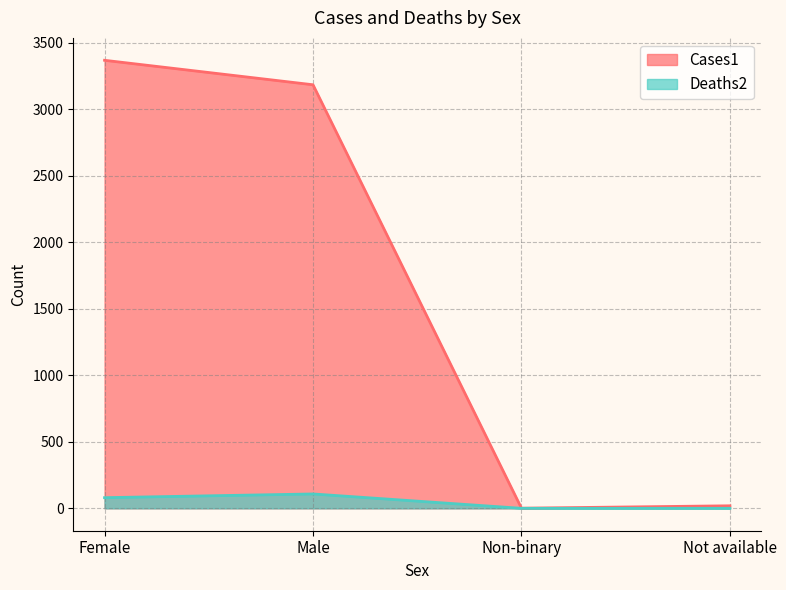

How many lines are shown in the chart?

2